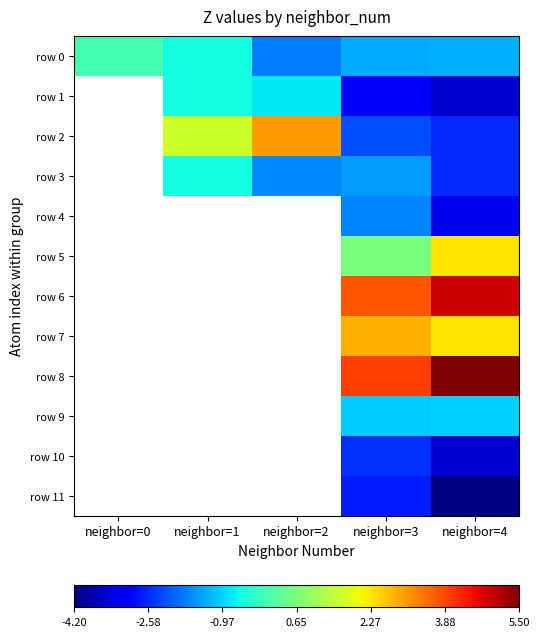

The row 4 series shows -1.7 at neighbor=3. True or false?

True